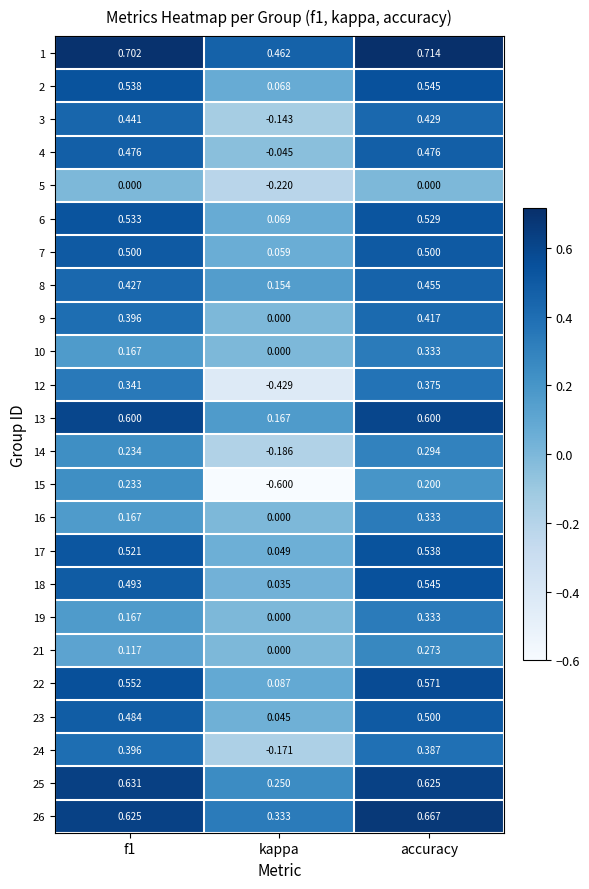

At which category is the sum across all series the highest?

accuracy